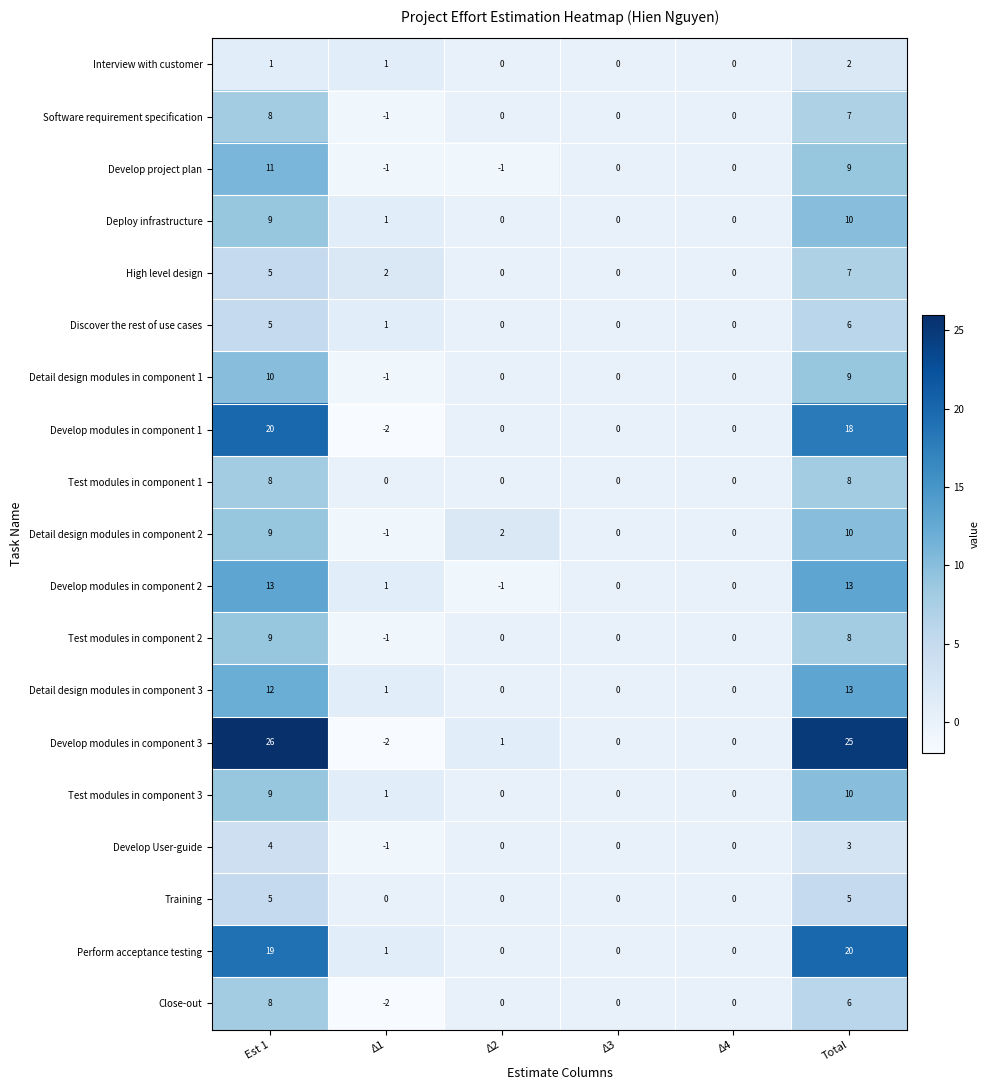

Where does the Test modules in component 3 series first go above 1?

Est 1